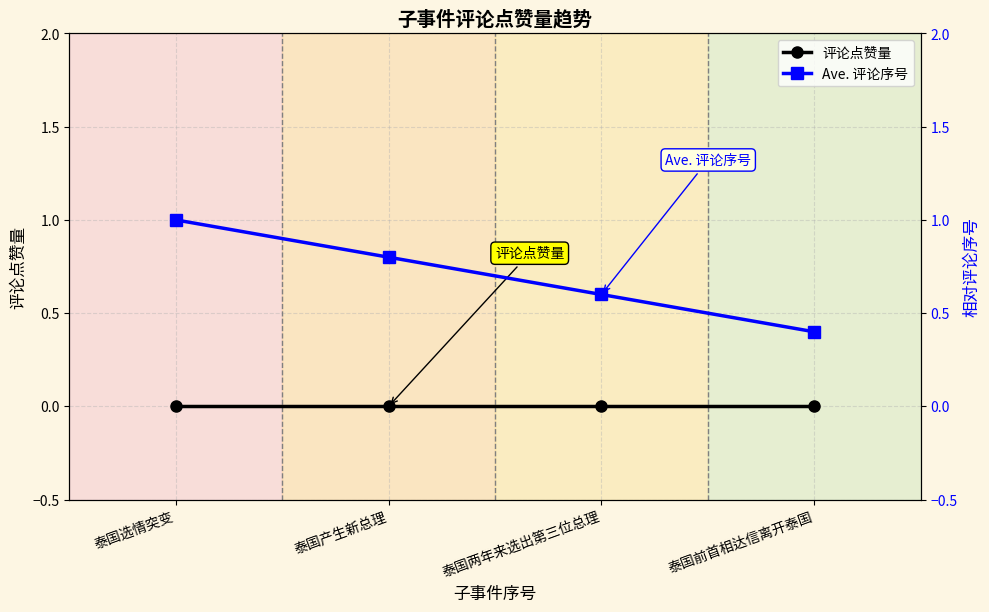

What is the label of the 1st point from the right?

泰国前首相达信离开泰国